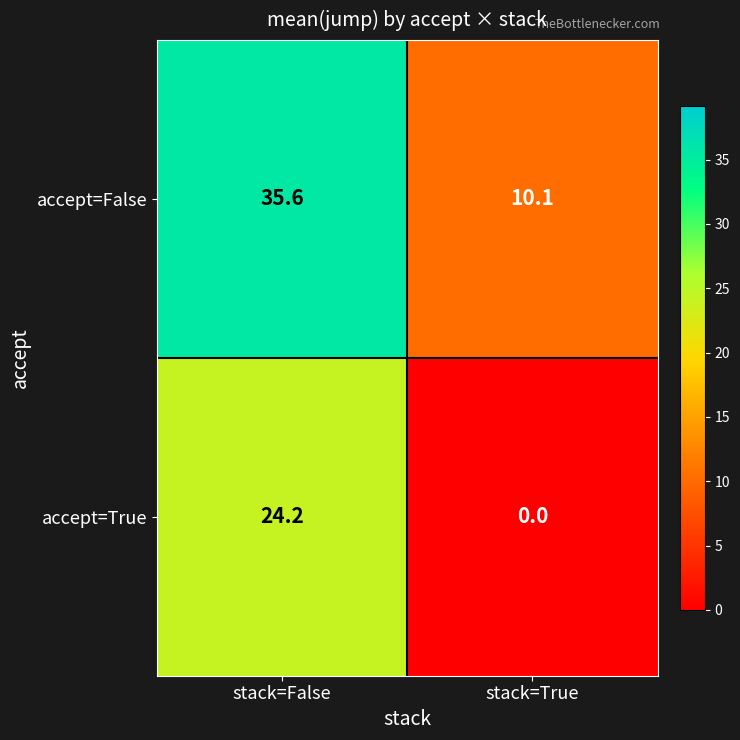

Reading right to left, what are all the values shown in this chart?

accept=False: 10.1	35.6
accept=True: 0.0	24.2